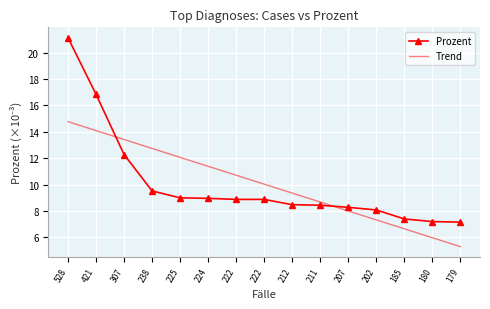

What are all the series names shown in the legend?

Prozent, Trend